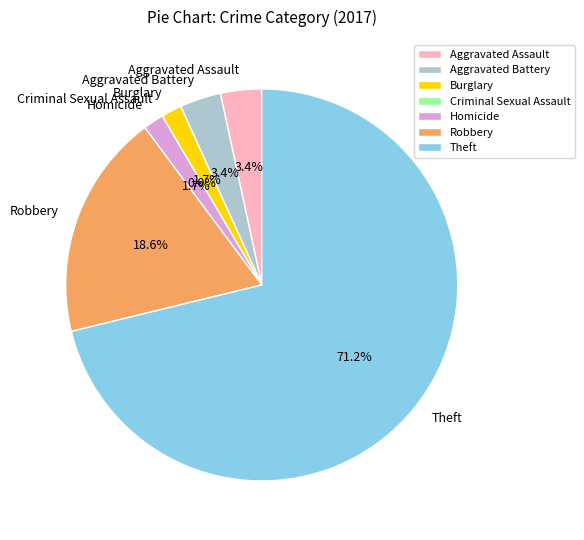

To the nearest percent, what is the difference between the largest and smallest slice percentages?

71%